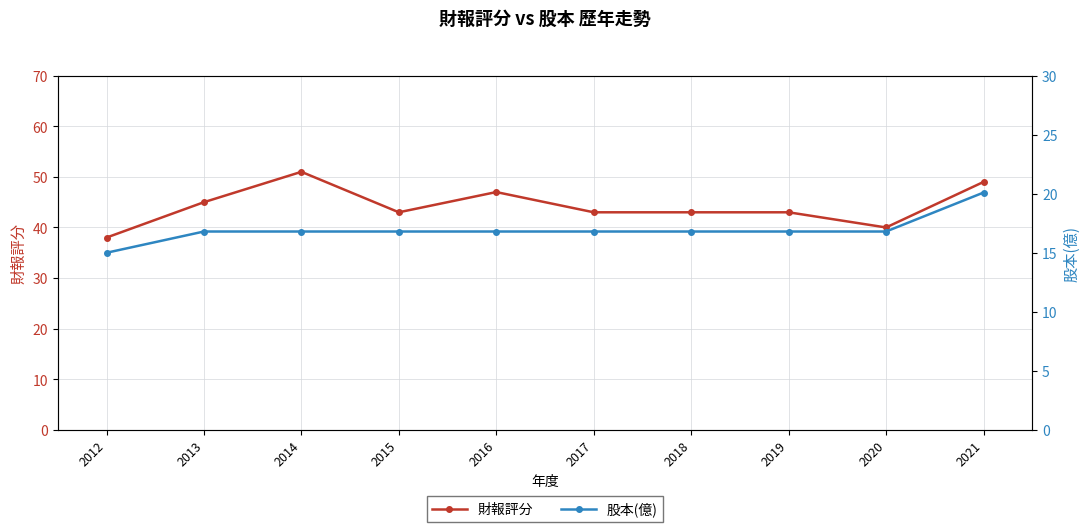

How many values in the 股本(億) series are below 16?

1